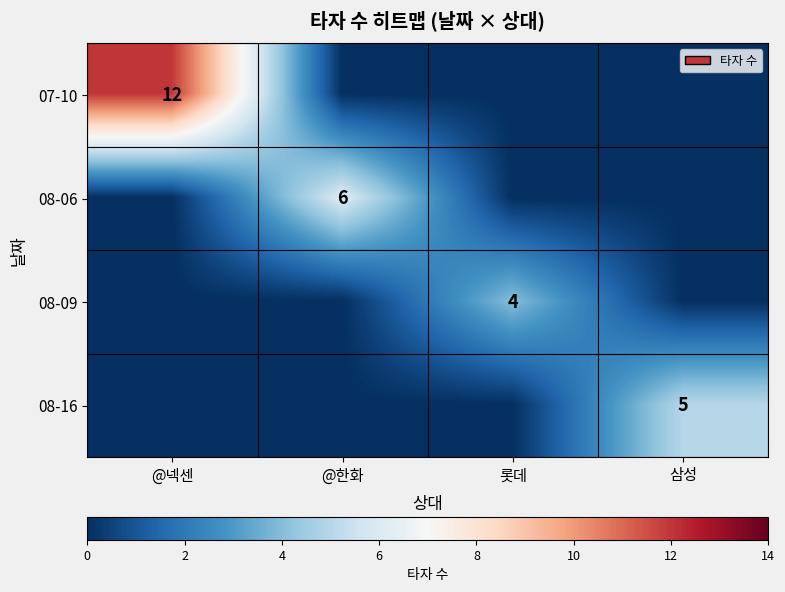

True or false: 07-10 has a value of 12 at @넥센.

True